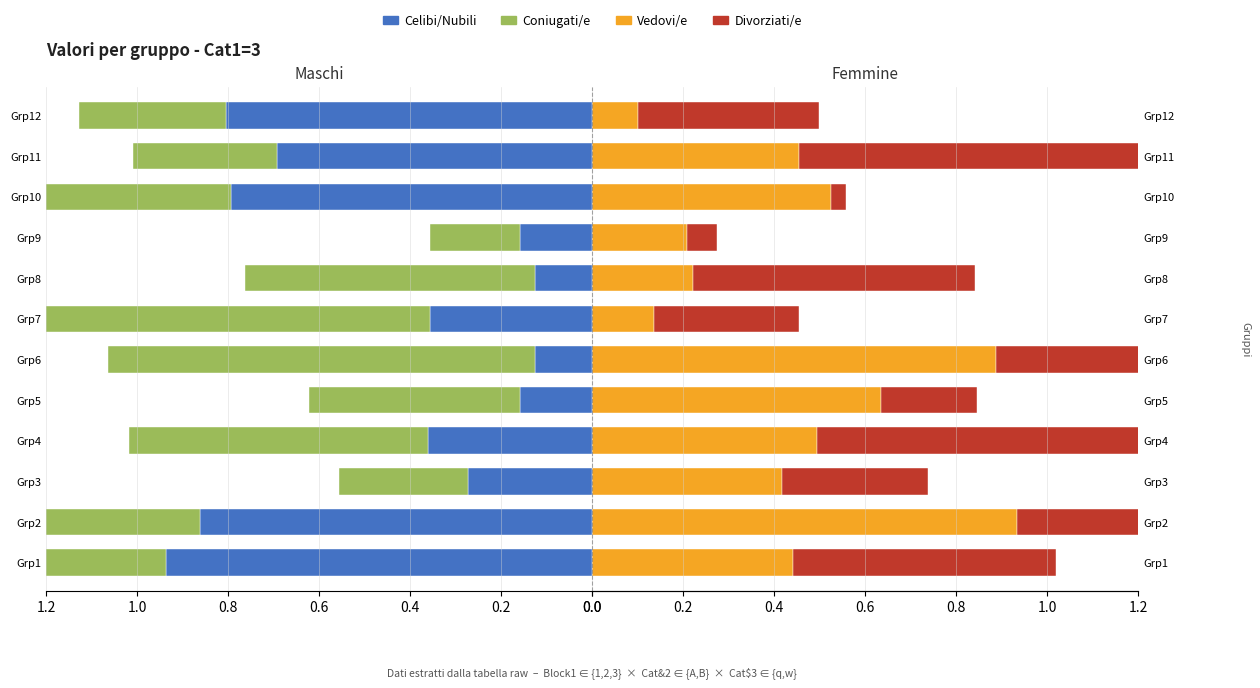

Reading left to right, extract all data points from this chart.

Celibi/Nubili: 0.9	0.9	0.3	0.4	0.2	0.1	0.4	0.1	0.2	0.8	0.7	0.8
Coniugati/e: 0.9	0.8	0.3	0.7	0.5	0.9	1.0	0.6	0.2	0.8	0.3	0.3
Vedovi/e: 0.4	0.9	0.4	0.5	0.6	0.9	0.1	0.2	0.2	0.5	0.5	0.1
Divorziati/e: 0.6	0.5	0.3	0.9	0.2	0.5	0.3	0.6	0.1	0.0	0.7	0.4